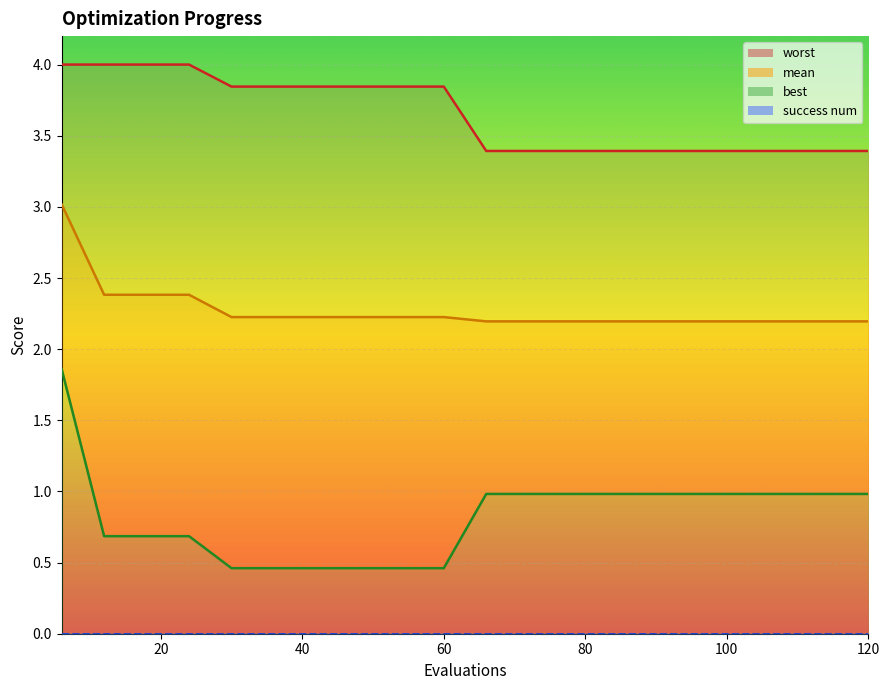

Reading left to right, extract all data points from this chart.

mean: 6=3.0	12=2.4	18=2.4	24=2.4	30=2.2	36=2.2	42=2.2	48=2.2	54=2.2	60=2.2	66=2.2	72=2.2	78=2.2	84=2.2	90=2.2	96=2.2	102=2.2	108=2.2	114=2.2	120=2.2
best: 6=1.9	12=0.7	18=0.7	24=0.7	30=0.5	36=0.5	42=0.5	48=0.5	54=0.5	60=0.5	66=1.0	72=1.0	78=1.0	84=1.0	90=1.0	96=1.0	102=1.0	108=1.0	114=1.0	120=1.0
worst: 6=4.0	12=4.0	18=4.0	24=4.0	30=3.8	36=3.8	42=3.8	48=3.8	54=3.8	60=3.8	66=3.4	72=3.4	78=3.4	84=3.4	90=3.4	96=3.4	102=3.4	108=3.4	114=3.4	120=3.4